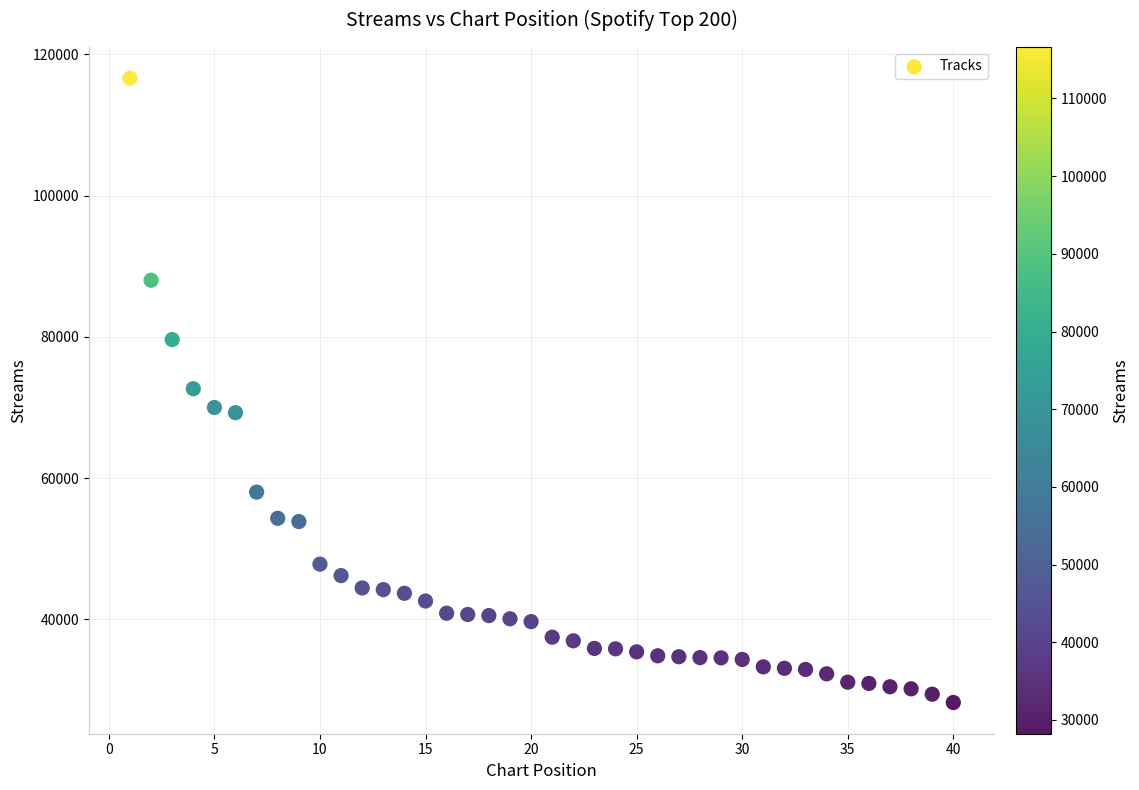

What is the range of X values (max minus min)?

39